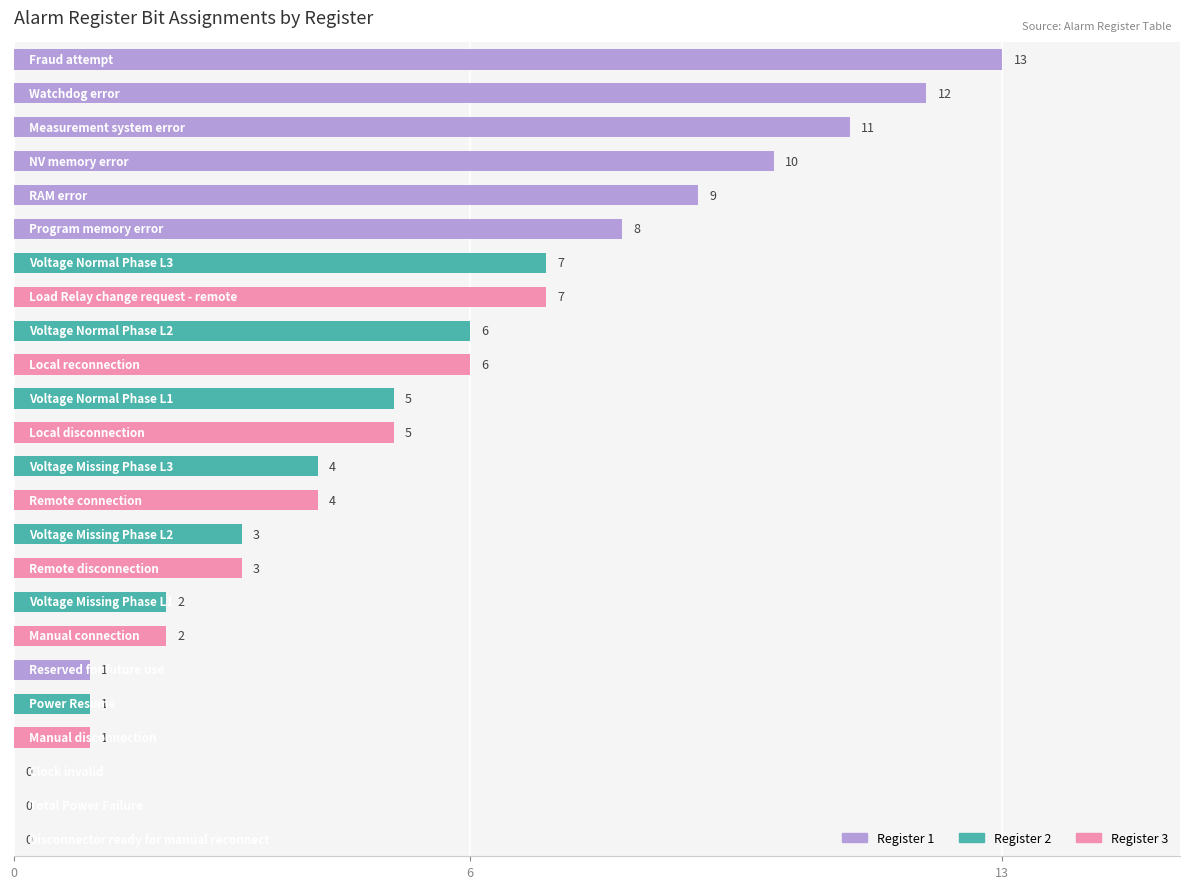

What is the sum of all values?

120